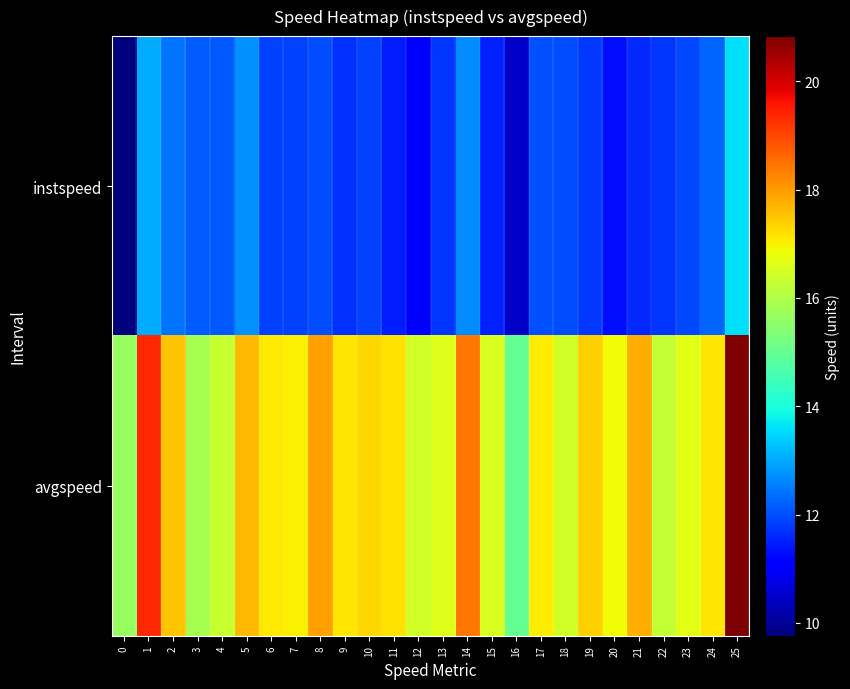

Count the number of categories in the chart.

26